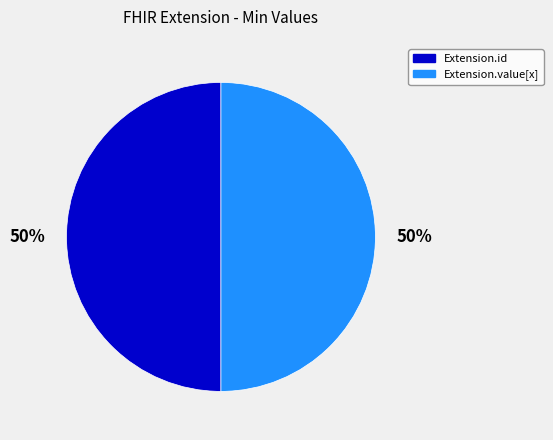

To the nearest percent, what is the average slice percentage?

50%